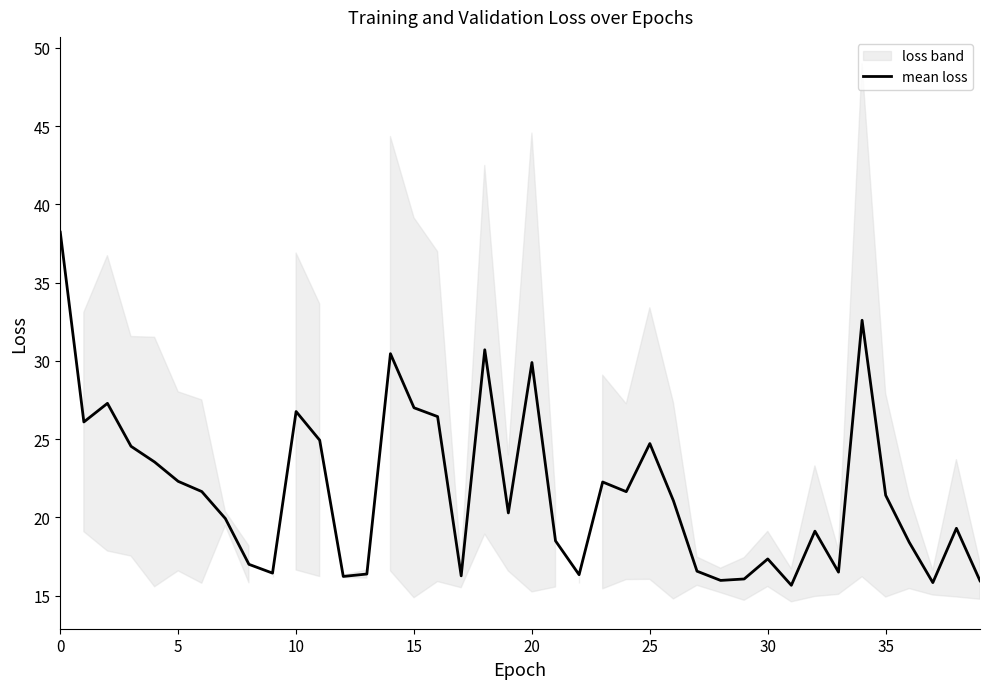

What is the difference between the second highest and second lowest values?

16.8